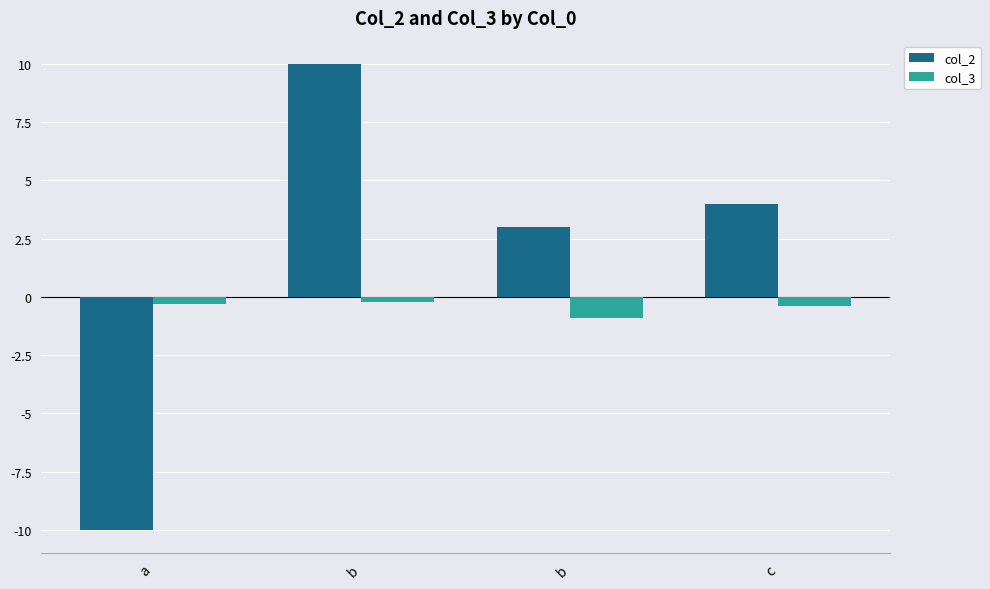

Count the number of data series in this chart.

2